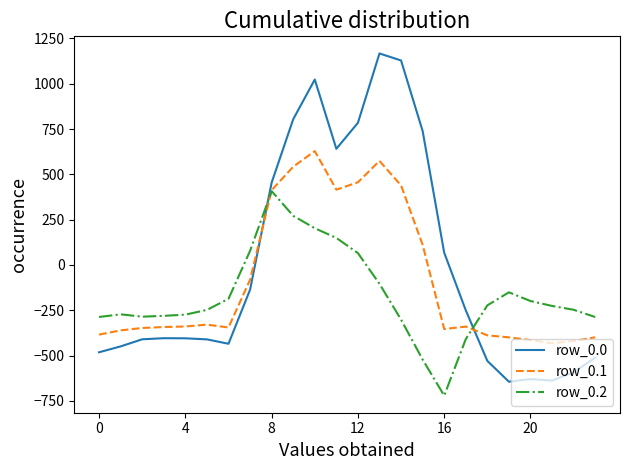

Which series has the largest range (max minus min)?

row_0.0